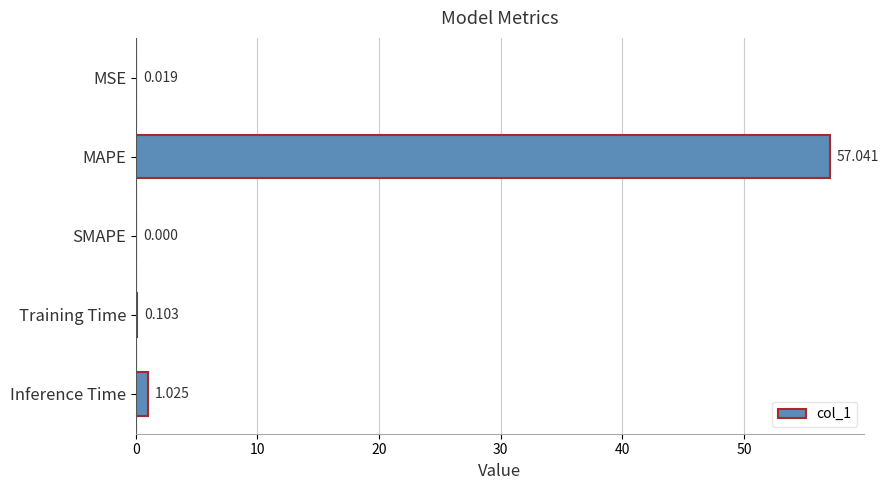

Between MAPE and Training Time, which is larger?

MAPE